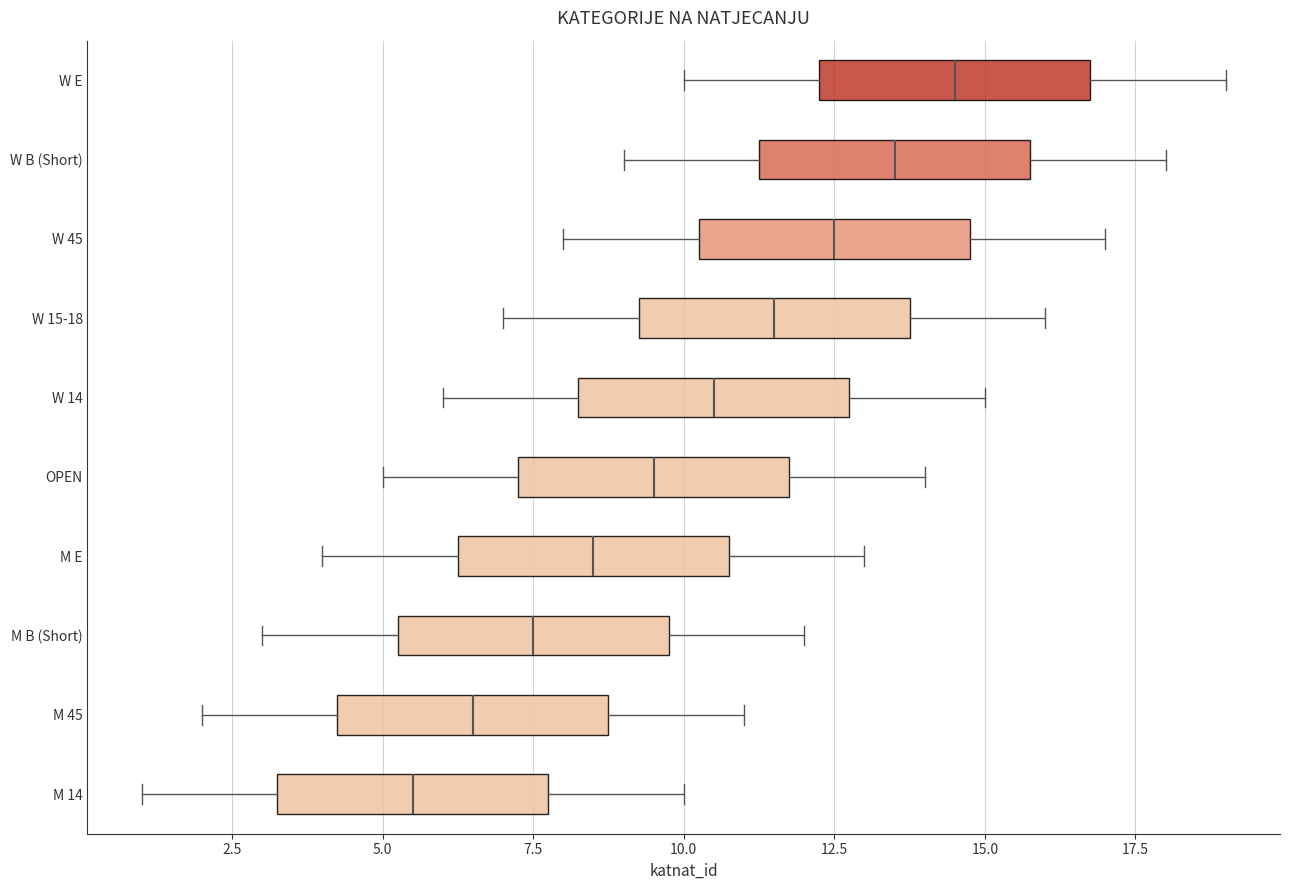

Which box has the furthest to the left median line?

M 14